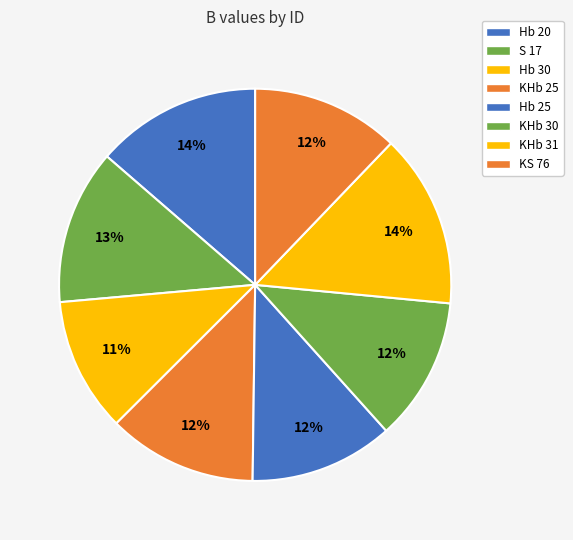

Combined, do Hb 30 and KS 76 account for over 50%?

No